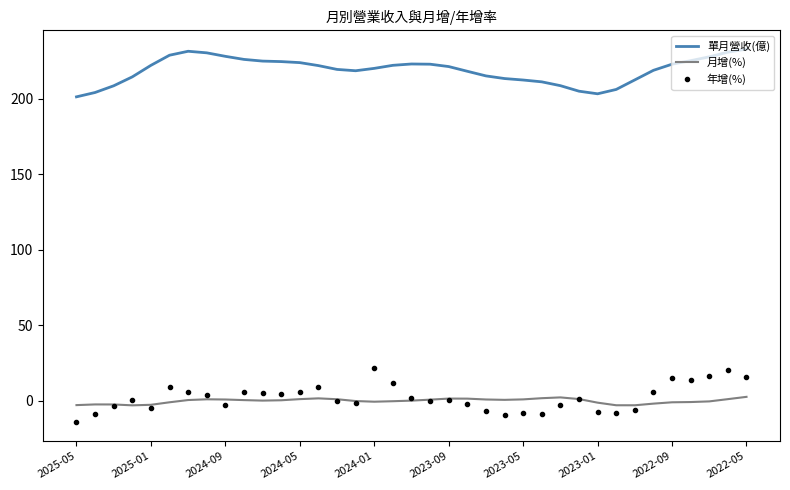

What is the smallest value displayed?

-14.2